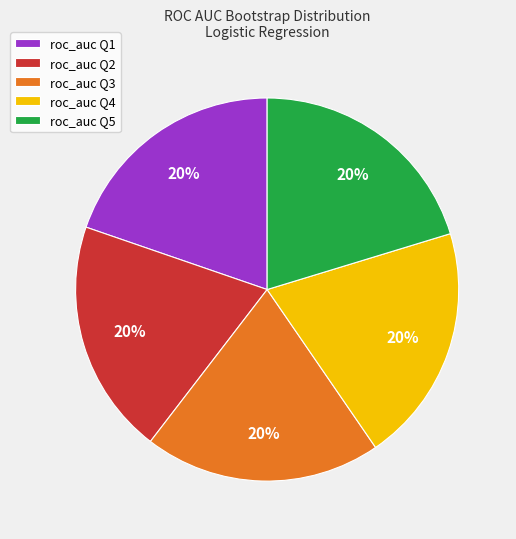

How many slices are in this pie chart?

5